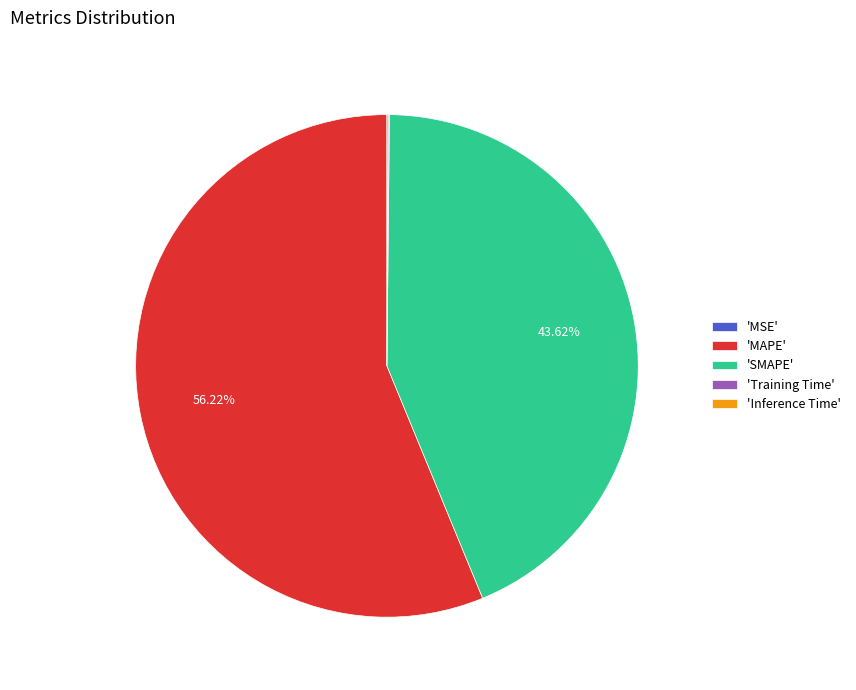

Does any single category account for the majority?

Yes